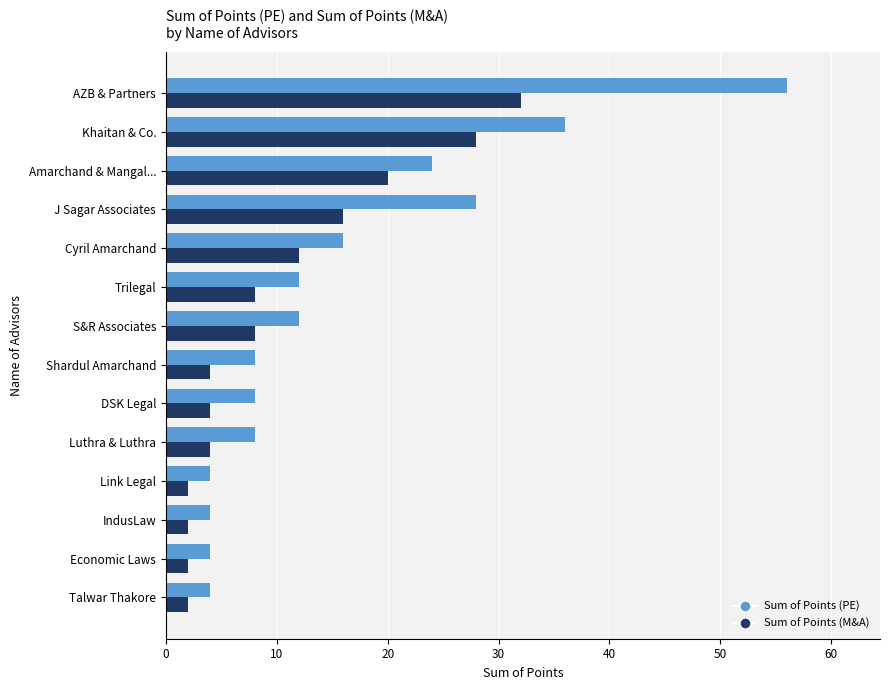

How many categories are shown in the chart?

14